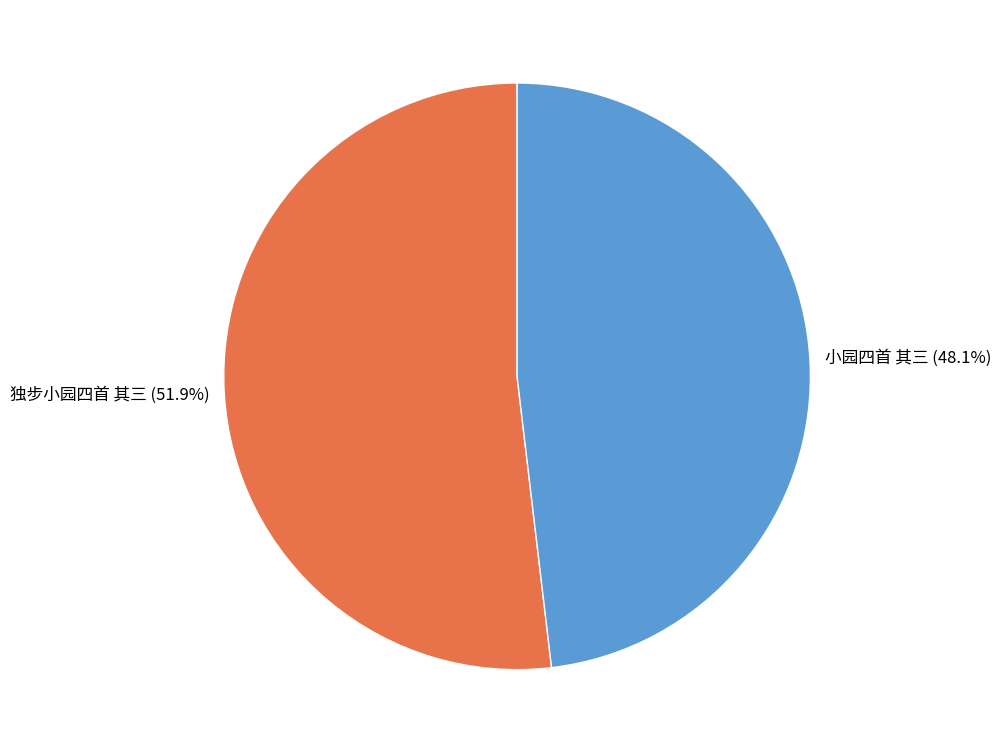

To the nearest percent, what portion does 小园四首 其三 represent?

48%